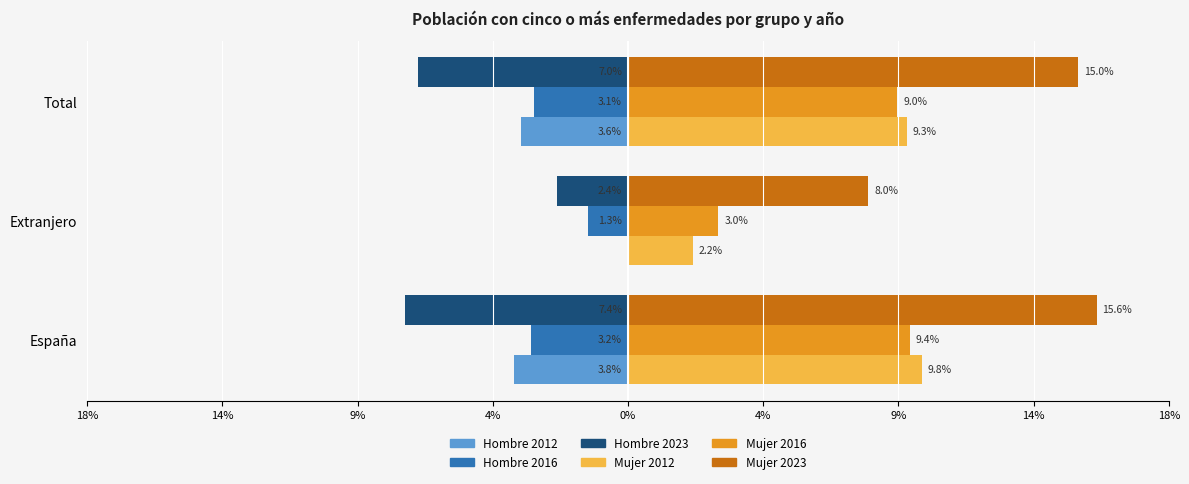

At how many categories does at least one series exceed 0?

3